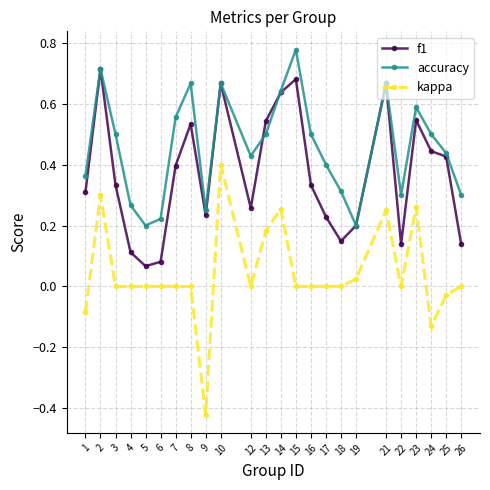

How many interior local valleys does the f1 series have?

5